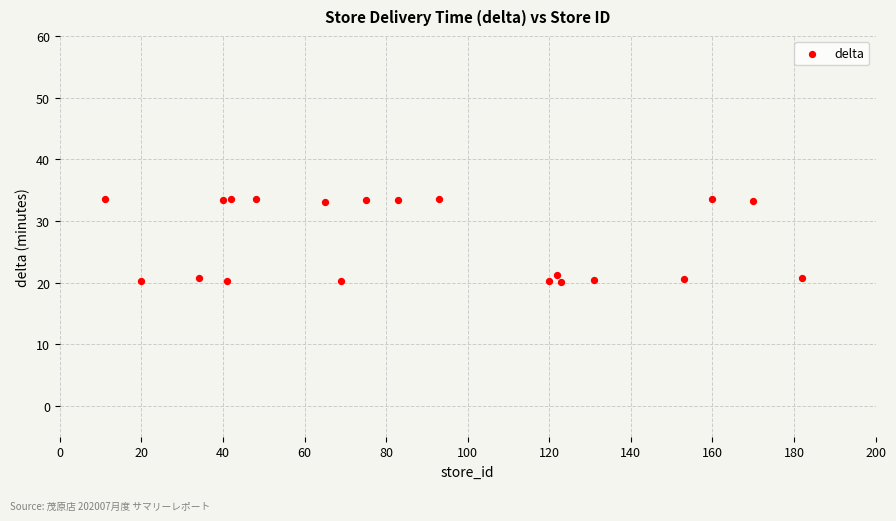

What is the range of Y values (max minus min)?

13.5